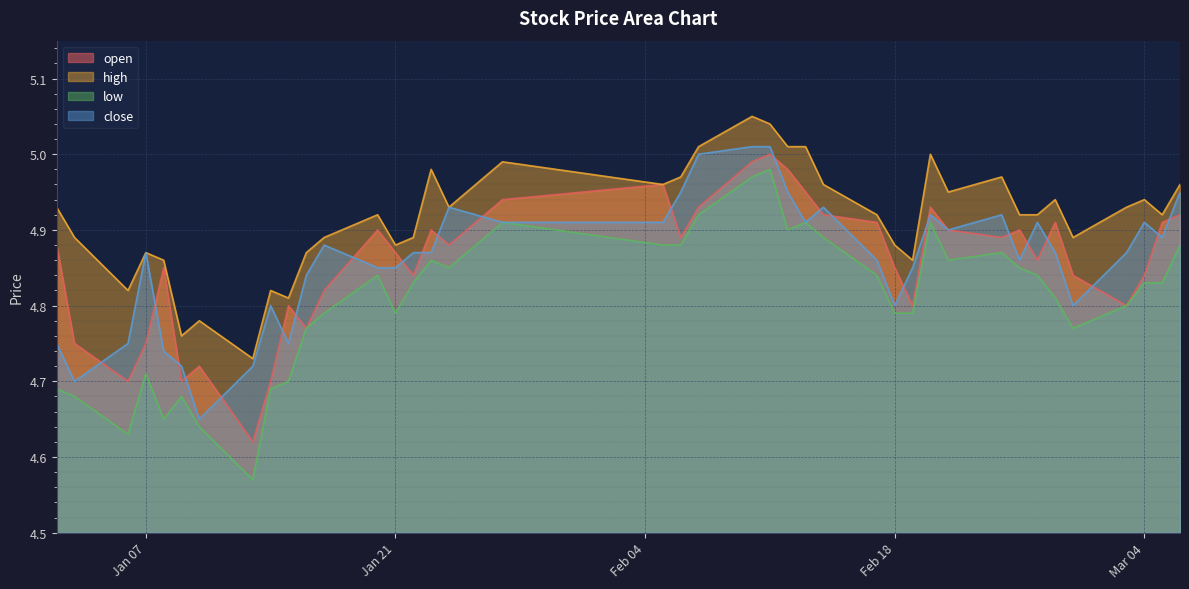

What is the total value across all series at 2025-02-11?

20.0